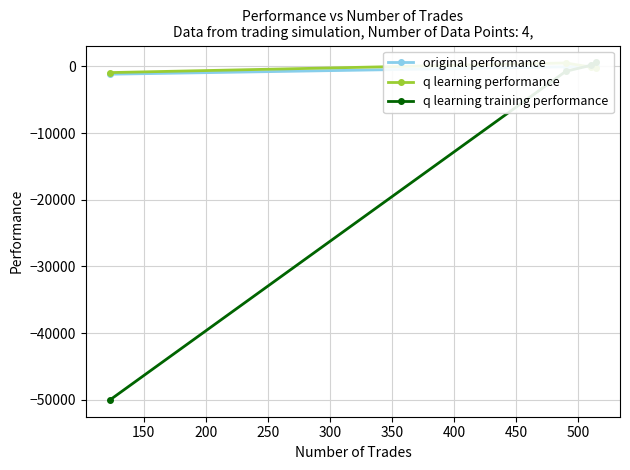

Which series has the largest total across all categories?

q learning performance